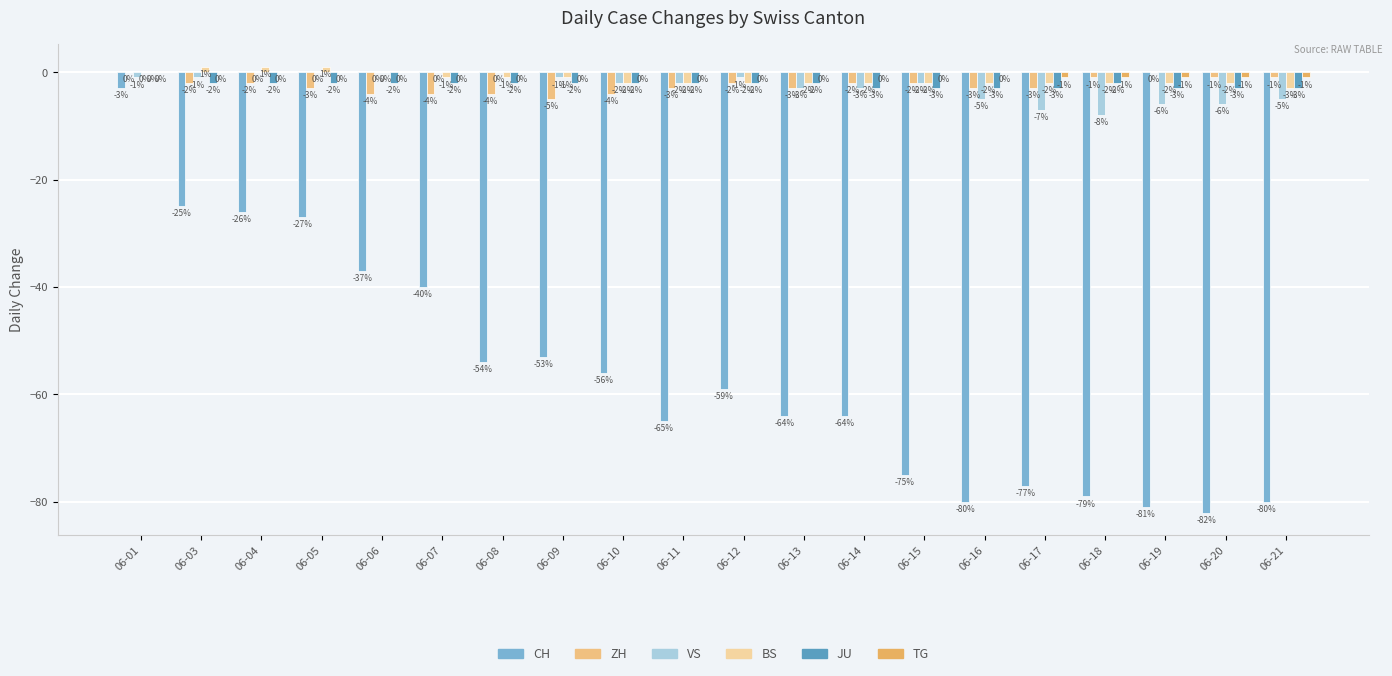

Reading left to right, list all the values displayed in this chart.

CH: 06-01=-3	06-03=-25	06-04=-26	06-05=-27	06-06=-37	06-07=-40	06-08=-54	06-09=-53	06-10=-56	06-11=-65	06-12=-59	06-13=-64	06-14=-64	06-15=-75	06-16=-80	06-17=-77	06-18=-79	06-19=-81	06-20=-82	06-21=-80
ZH: 06-01=0	06-03=-2	06-04=-2	06-05=-3	06-06=-4	06-07=-4	06-08=-4	06-09=-5	06-10=-4	06-11=-3	06-12=-2	06-13=-3	06-14=-2	06-15=-2	06-16=-3	06-17=-3	06-18=-1	06-19=0	06-20=-1	06-21=-1
VS: 06-01=-1	06-03=-1	06-04=0	06-05=0	06-06=0	06-07=0	06-08=0	06-09=-1	06-10=-2	06-11=-2	06-12=-1	06-13=-3	06-14=-3	06-15=-2	06-16=-5	06-17=-7	06-18=-8	06-19=-6	06-20=-6	06-21=-5
BS: 06-01=0	06-03=1	06-04=1	06-05=1	06-06=0	06-07=-1	06-08=-1	06-09=-1	06-10=-2	06-11=-2	06-12=-2	06-13=-2	06-14=-2	06-15=-2	06-16=-2	06-17=-2	06-18=-2	06-19=-2	06-20=-2	06-21=-3
JU: 06-01=0	06-03=-2	06-04=-2	06-05=-2	06-06=-2	06-07=-2	06-08=-2	06-09=-2	06-10=-2	06-11=-2	06-12=-2	06-13=-2	06-14=-3	06-15=-3	06-16=-3	06-17=-3	06-18=-2	06-19=-3	06-20=-3	06-21=-3
TG: 06-01=0	06-03=0	06-04=0	06-05=0	06-06=0	06-07=0	06-08=0	06-09=0	06-10=0	06-11=0	06-12=0	06-13=0	06-14=0	06-15=0	06-16=0	06-17=-1	06-18=-1	06-19=-1	06-20=-1	06-21=-1